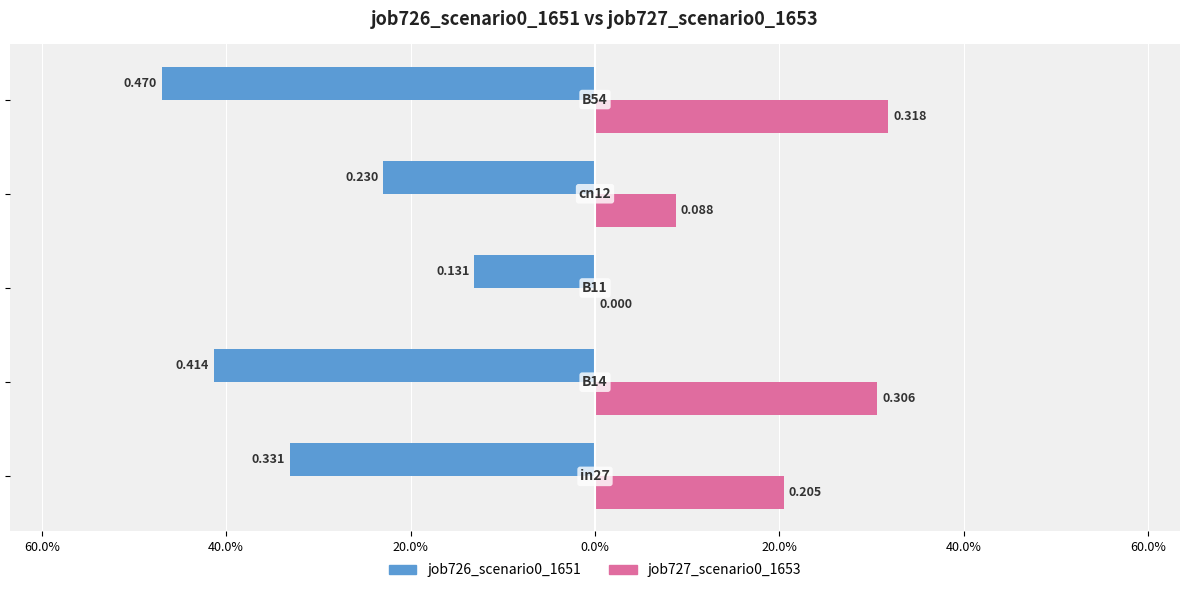

What are all the series names shown in the legend?

job726_scenario0_1651, job727_scenario0_1653